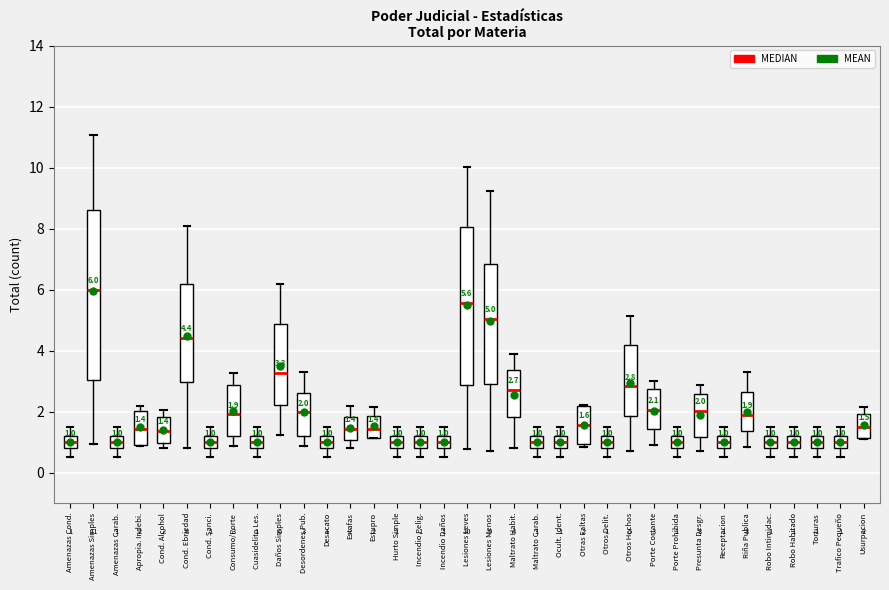

Which box is the tallest, from its lower edge to its upper edge?

Amenazas Simples